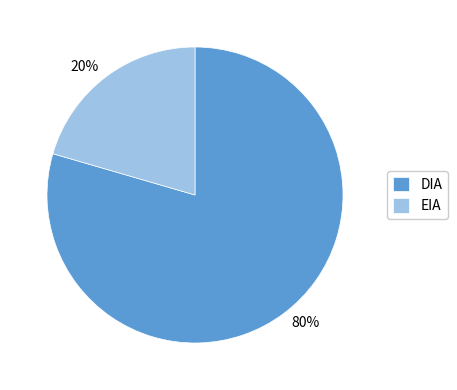

Rank the categories by value from highest to lowest.

DIA, EIA